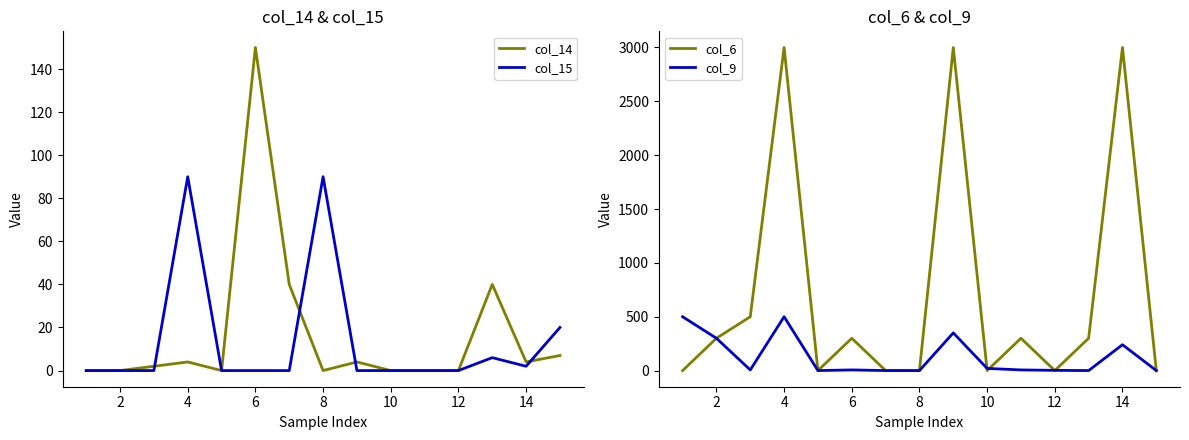

The value of col_6 at 12 is 0. True or false?

True